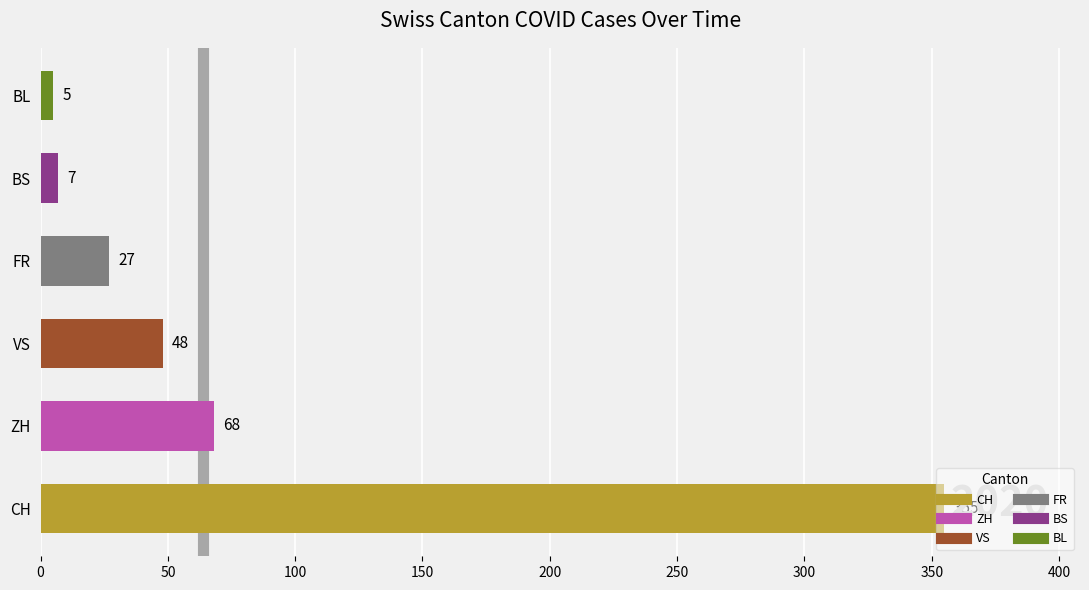

What is the approximate value at FR, to the nearest 5?

25